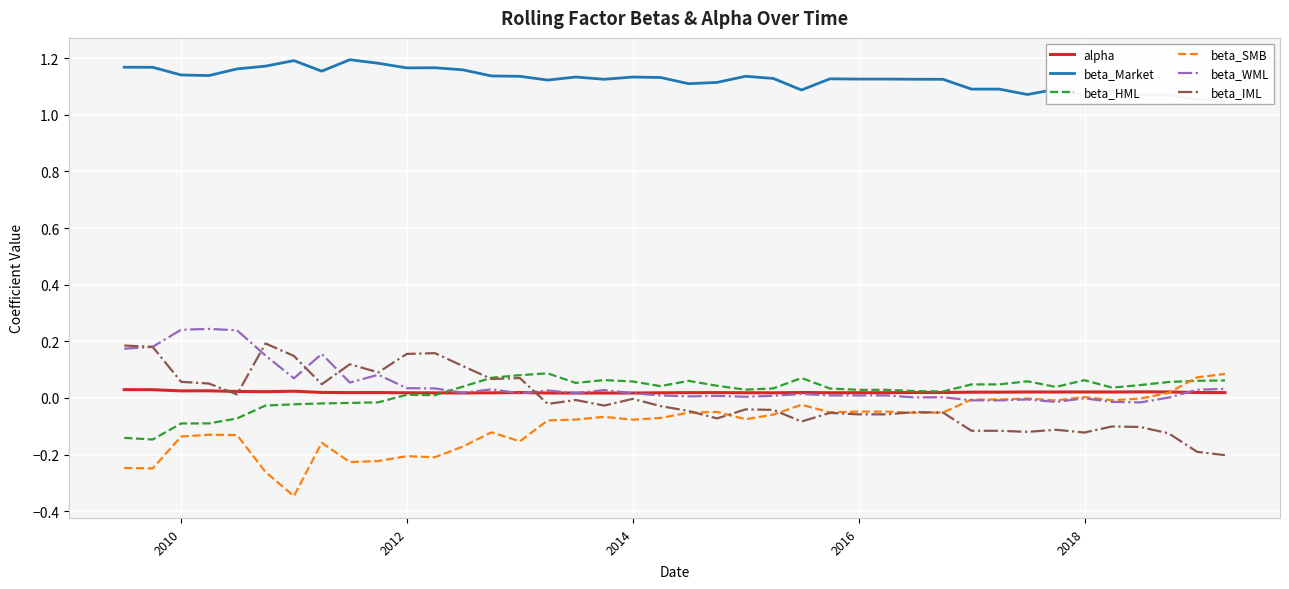

What is the minimum value shown in the chart?

-0.3